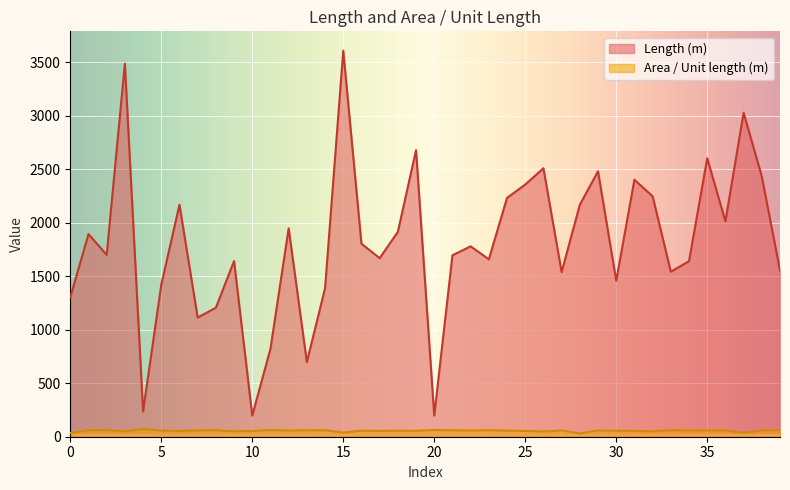

What is the value of the Area / Unit length (m) point at the 6th from the left?

56.0